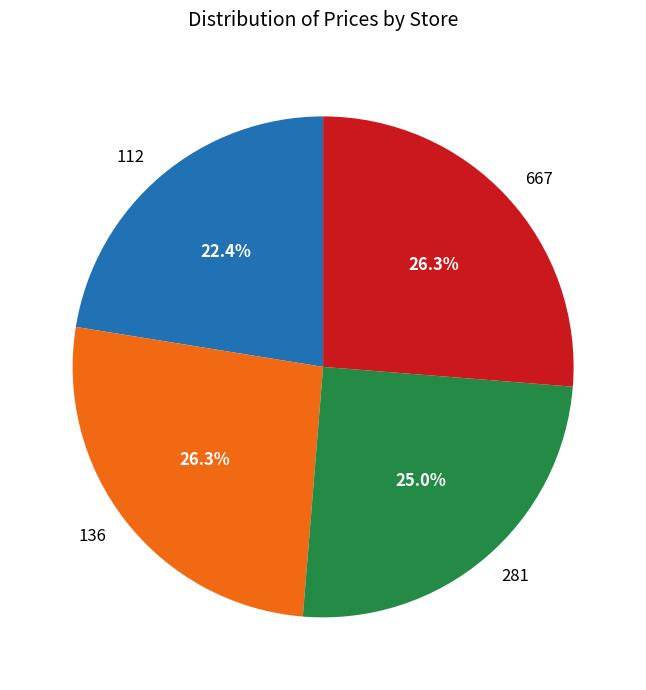

What percentage is the 112 slice, to the nearest percent?

22%